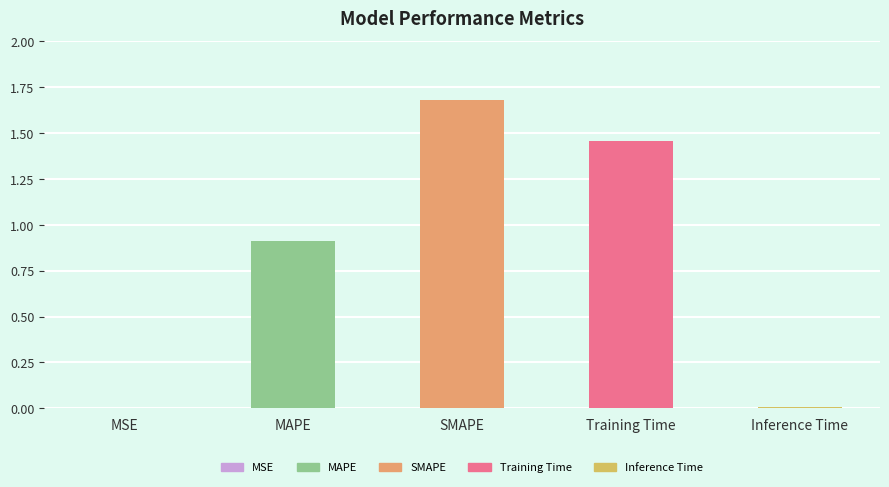

List the labels in order of value, largest first.

SMAPE, Training Time, MAPE, Inference Time, MSE